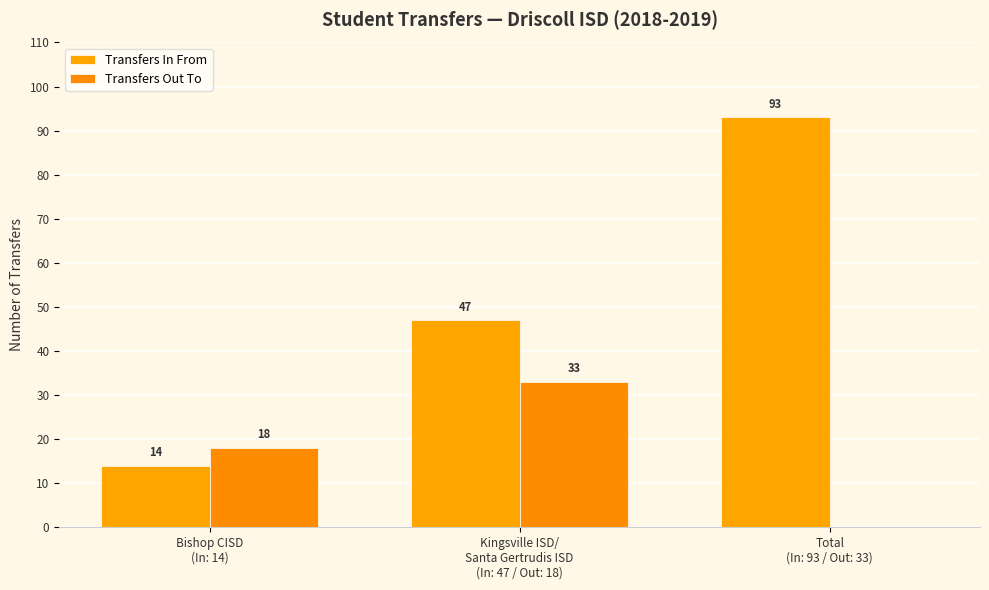

Count the Transfers In From values in the range 14 to 93.

3